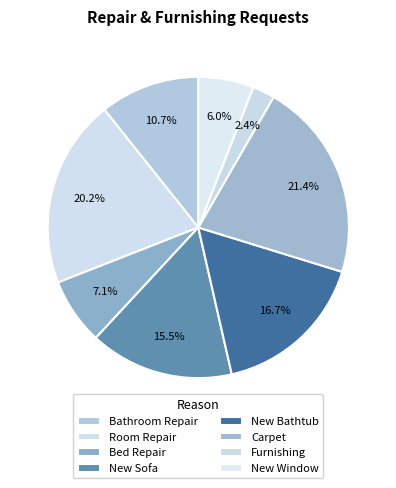

What is the change in value from Room Repair to Carpet?

+1